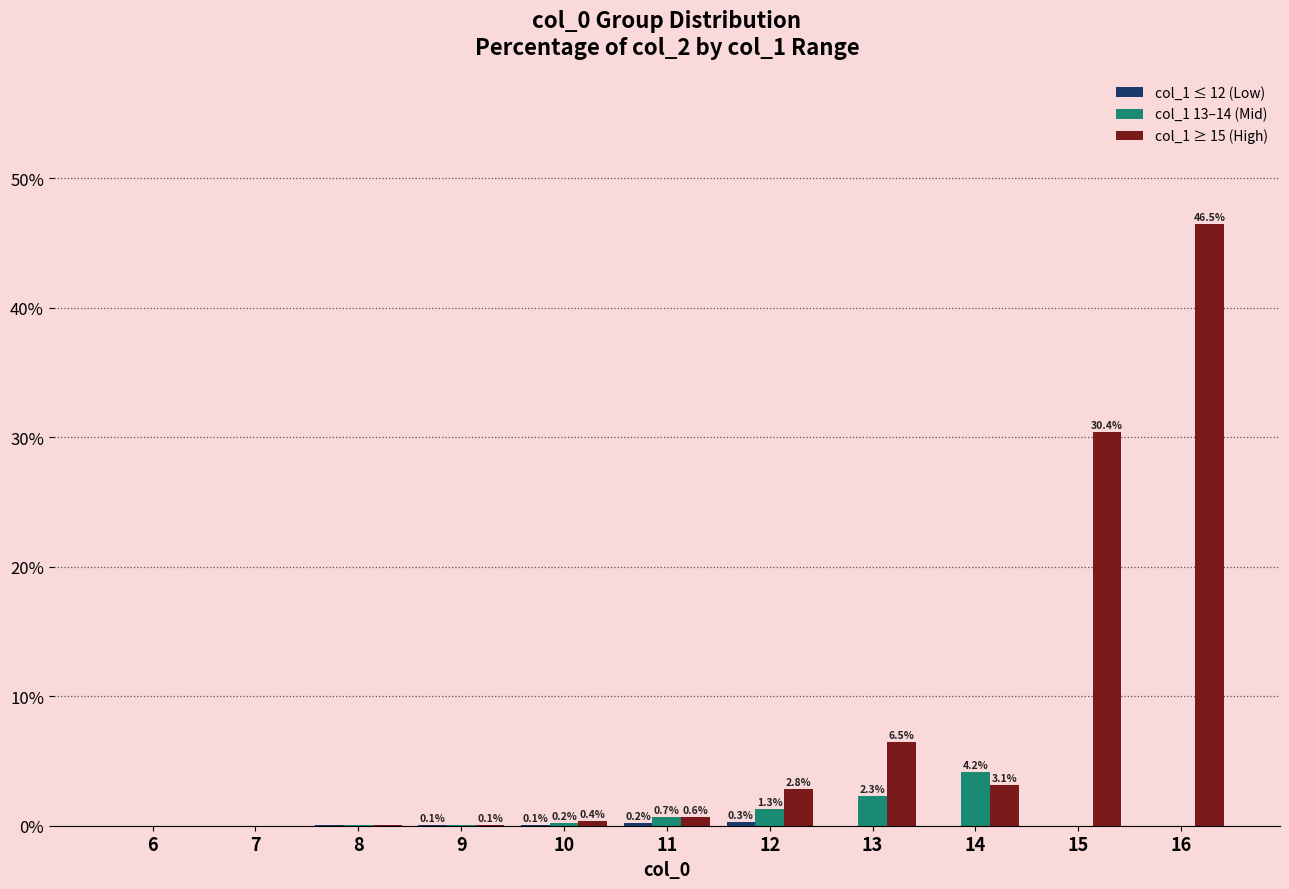

Which series changed the most between 6 and 13?

col_1 ≥ 15 (High)